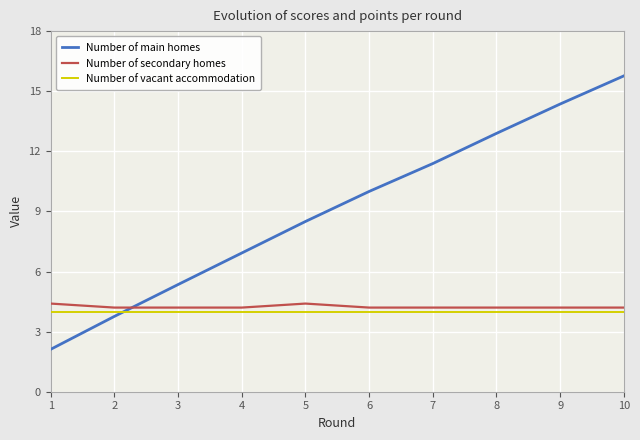

What are all the series names shown in the legend?

Number of main homes, Number of secondary homes, Number of vacant accommodation